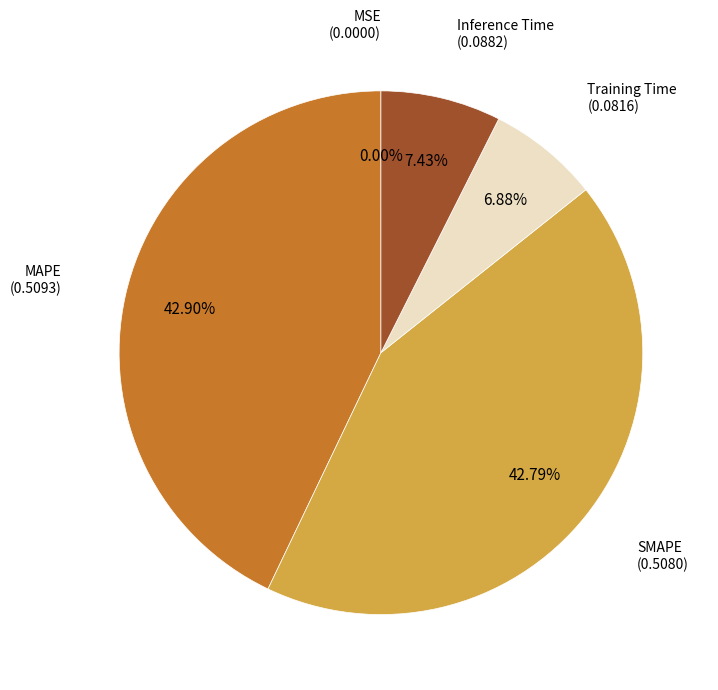

Between MAPE and Inference Time, which is larger?

MAPE